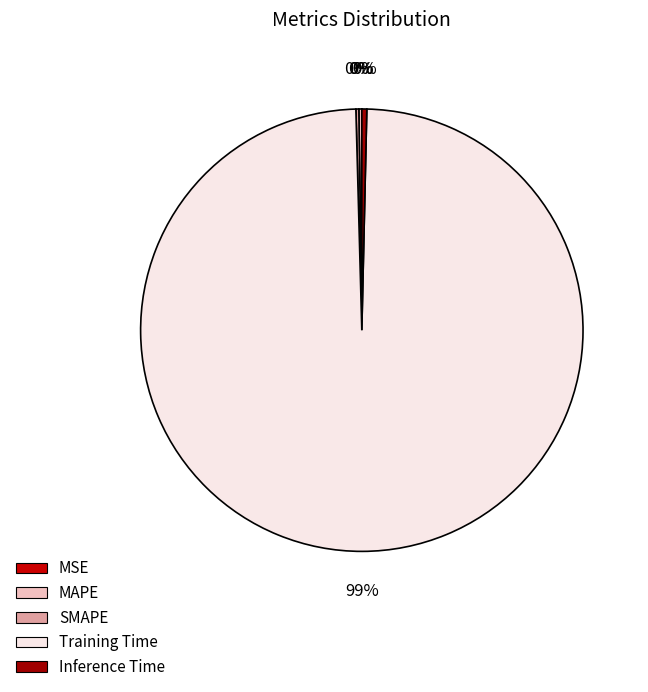

To the nearest percent, what is the average slice percentage?

20%